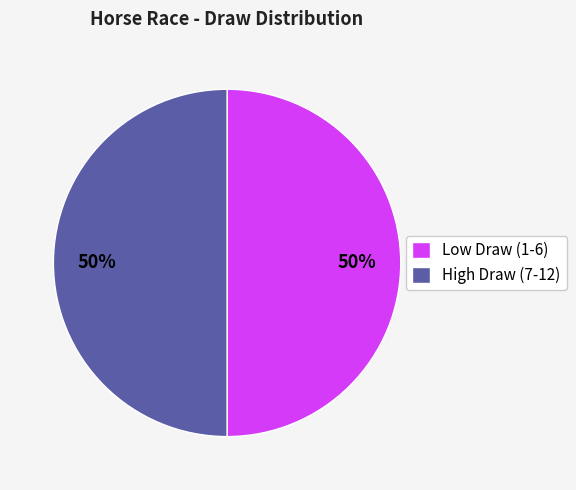

To the nearest percent, what percentage of the pie is High Draw (7-12)?

50%